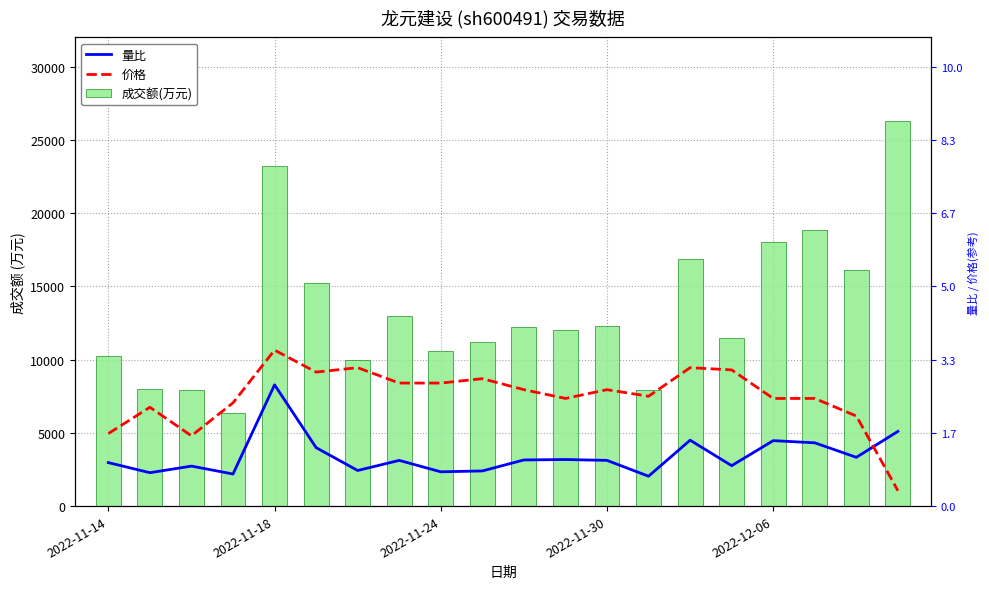

The 量比 series shows 1122.1 at 19. True or false?

False